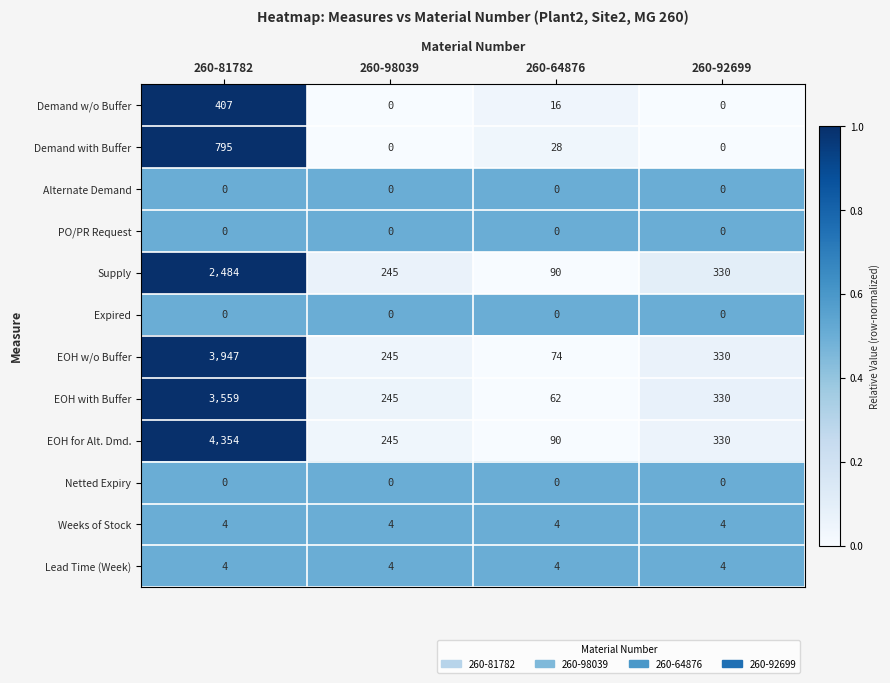

Where is EOH w/o Buffer nearest to the value 2010?

260-92699